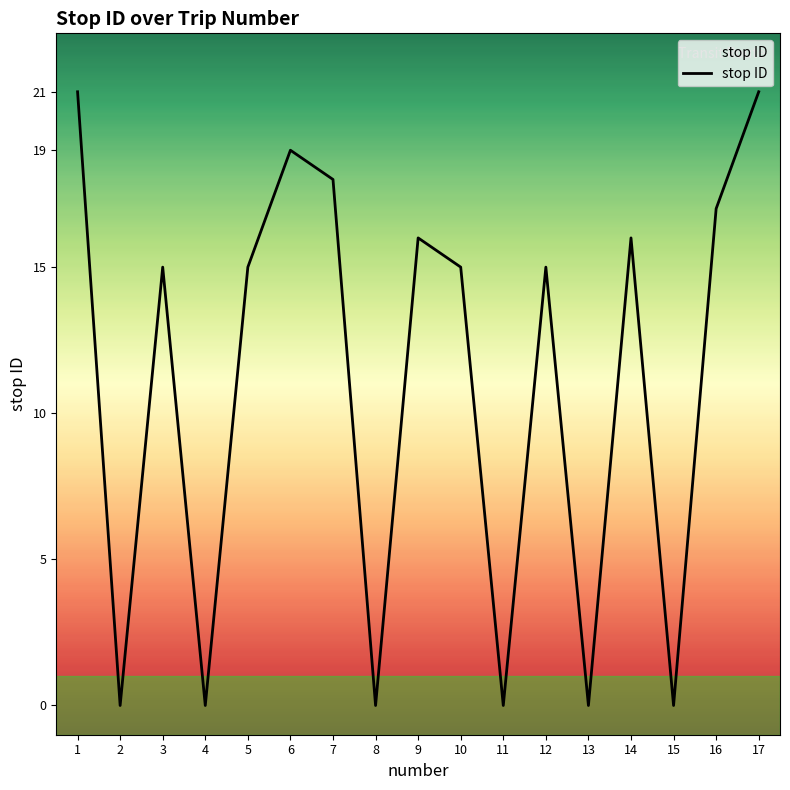

The chart shows a value of 8 at 7. True or false?

False